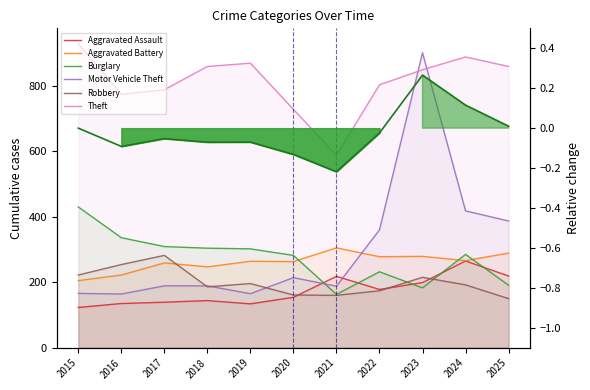

Rank the categories by Aggravated Battery value from highest to lowest.

2021, 2025, 2023, 2022, 2024, 2019, 2020, 2017, 2018, 2016, 2015